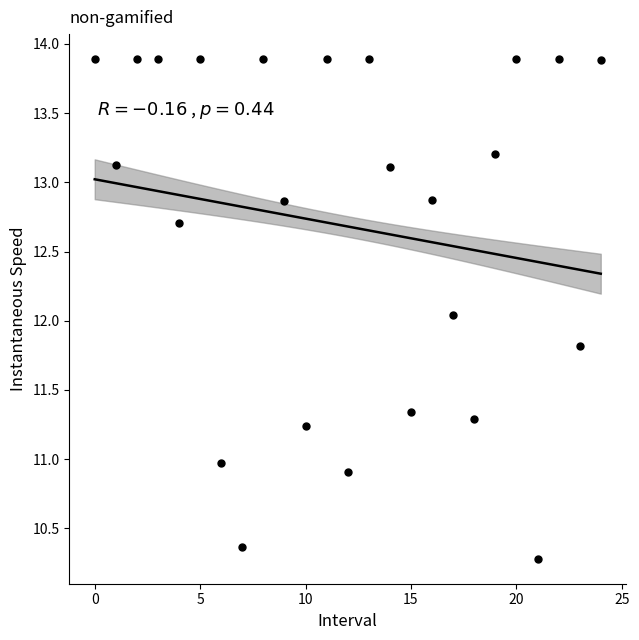

What is the range of Y values (max minus min)?

3.6